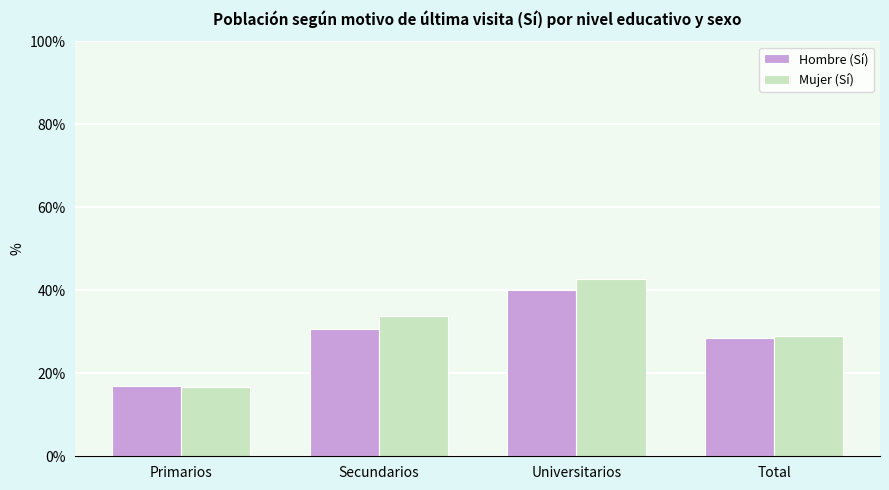

What is the value of the Hombre (Sí) bar at the 3rd from the left?

40.2